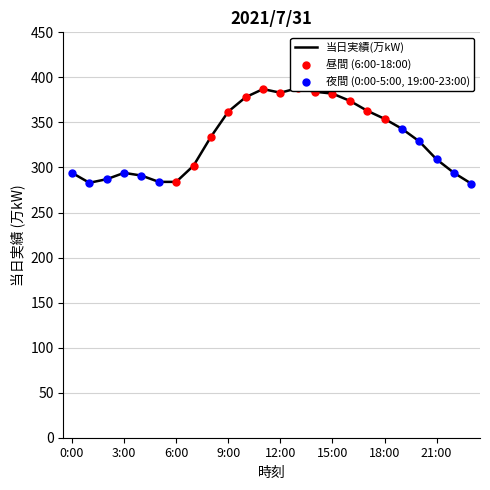

Approximately how many times larger is the value at 9:00 compared to 15:00?

0.9